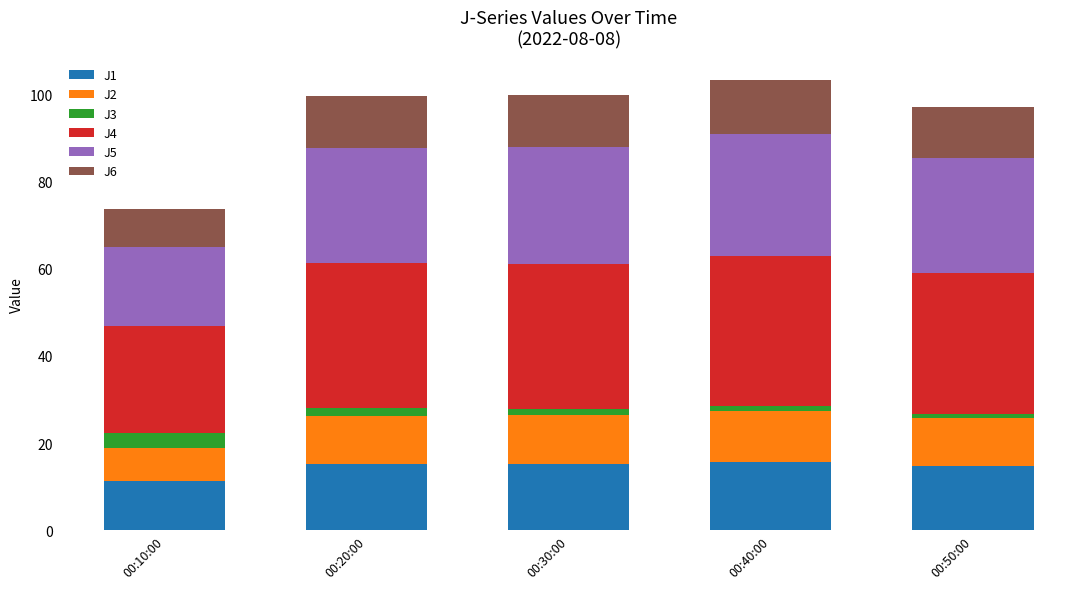

Is it true that J1 equals 9.6 at 00:40:00?

False